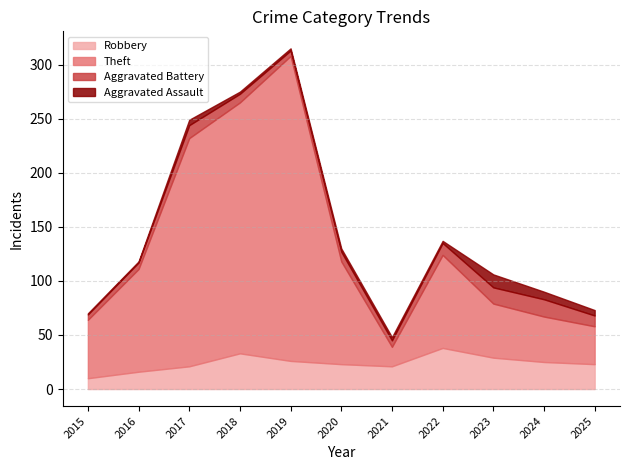

Where is the first local minimum for Robbery?

2021